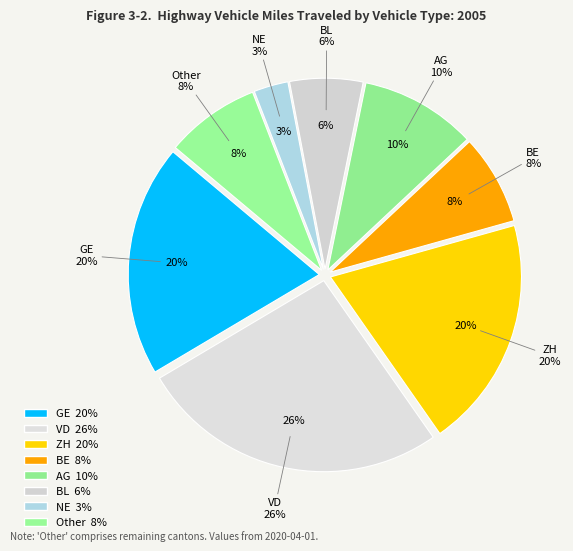

To the nearest percent, what is the difference between the GE and BE slice percentages?

12%